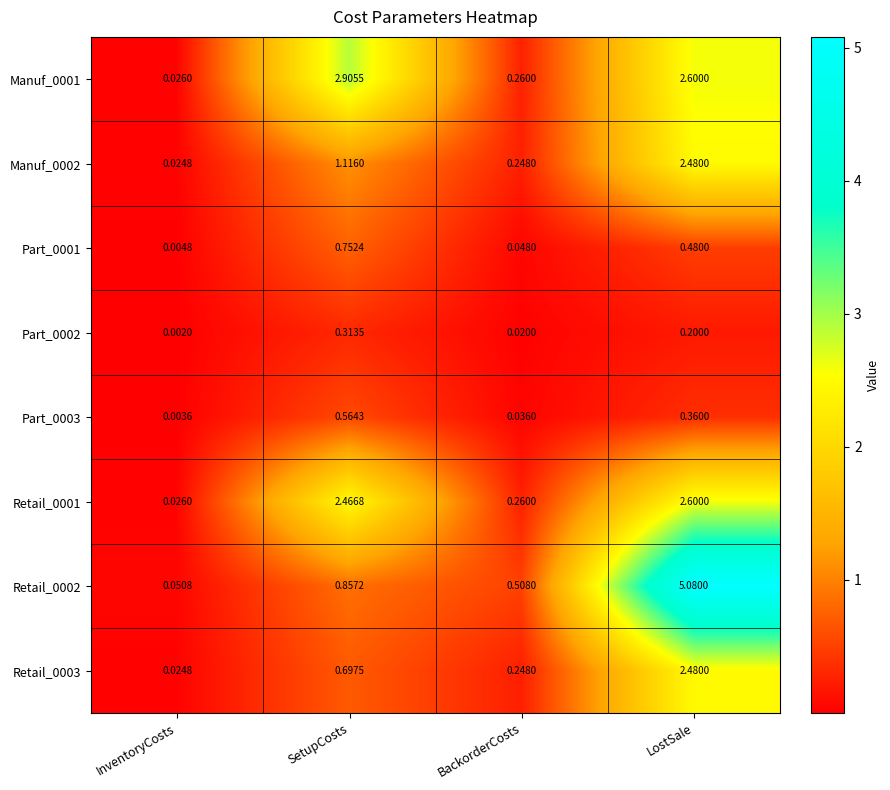

Rank the categories by Retail_0003 value from highest to lowest.

LostSale, SetupCosts, BackorderCosts, InventoryCosts